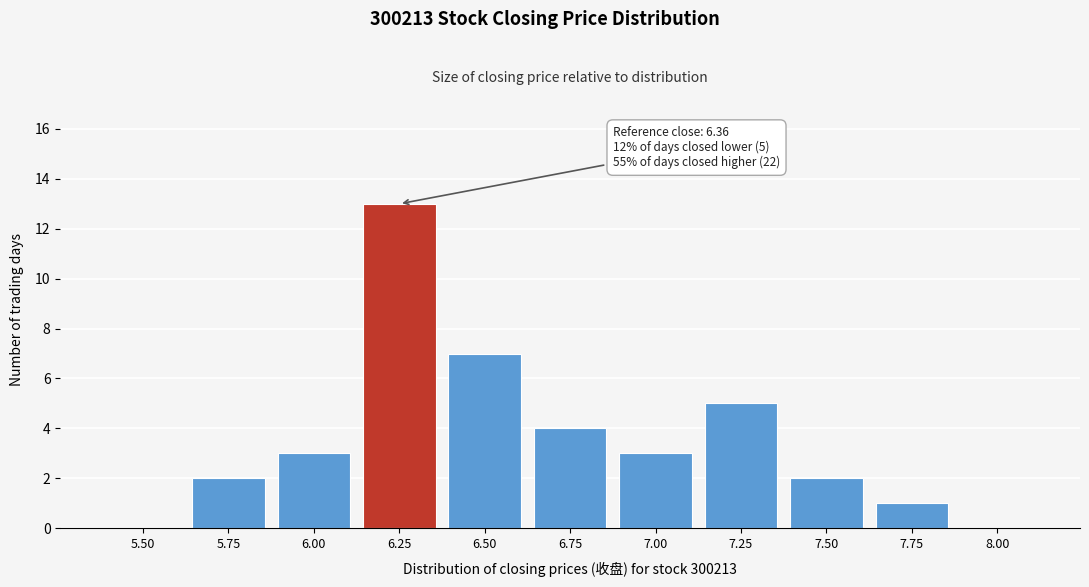

Reading left to right, list all the values displayed in this chart.

5.50=0	5.75=2	6.00=3	6.25=13	6.50=7	6.75=4	7.00=3	7.25=5	7.50=2	7.75=1	8.00=0